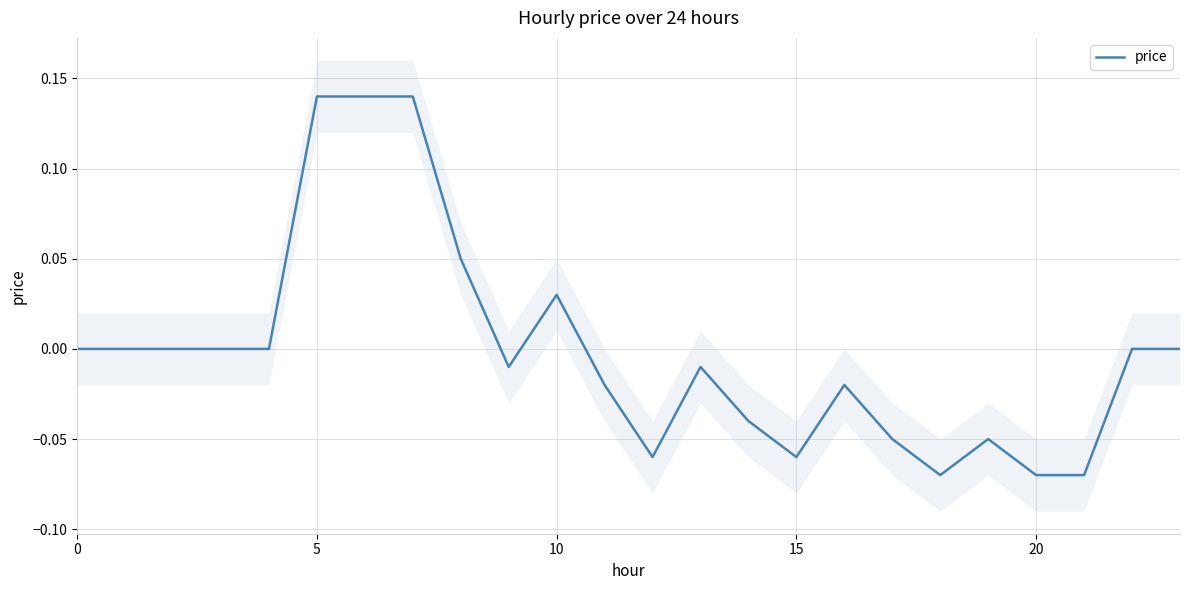

True or false: the data shows -0.1 at 20.

False